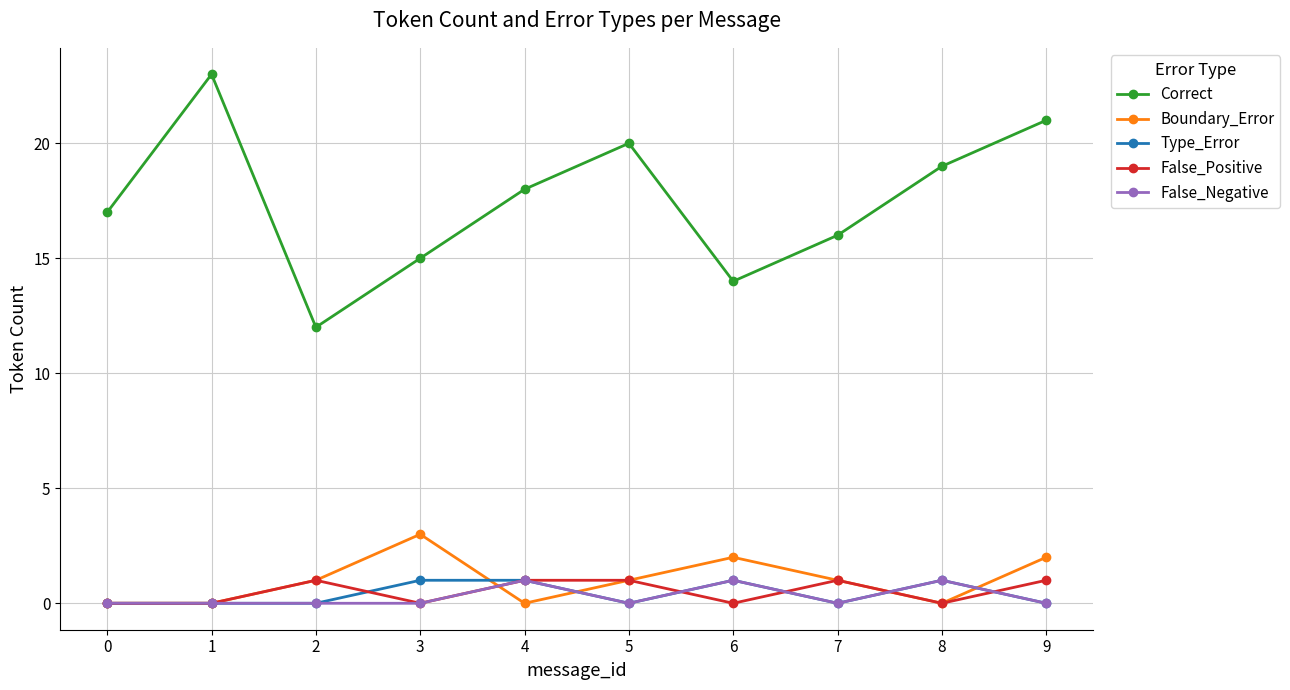

How many categories are shown in the chart?

10